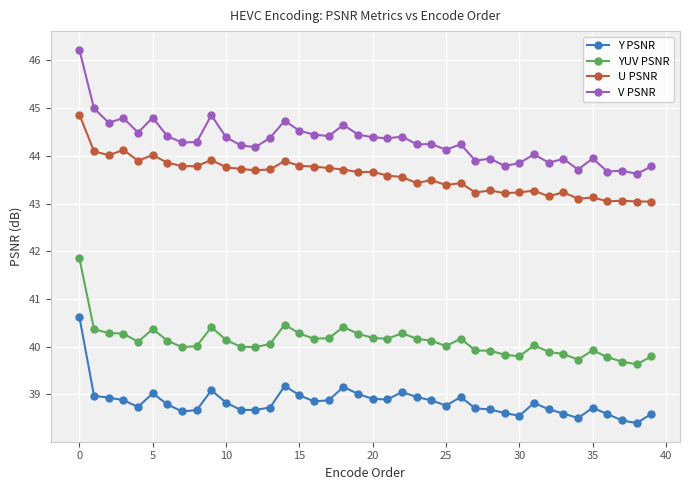

True or false: YUV PSNR has more than 1 points higher than both neighbors.

True